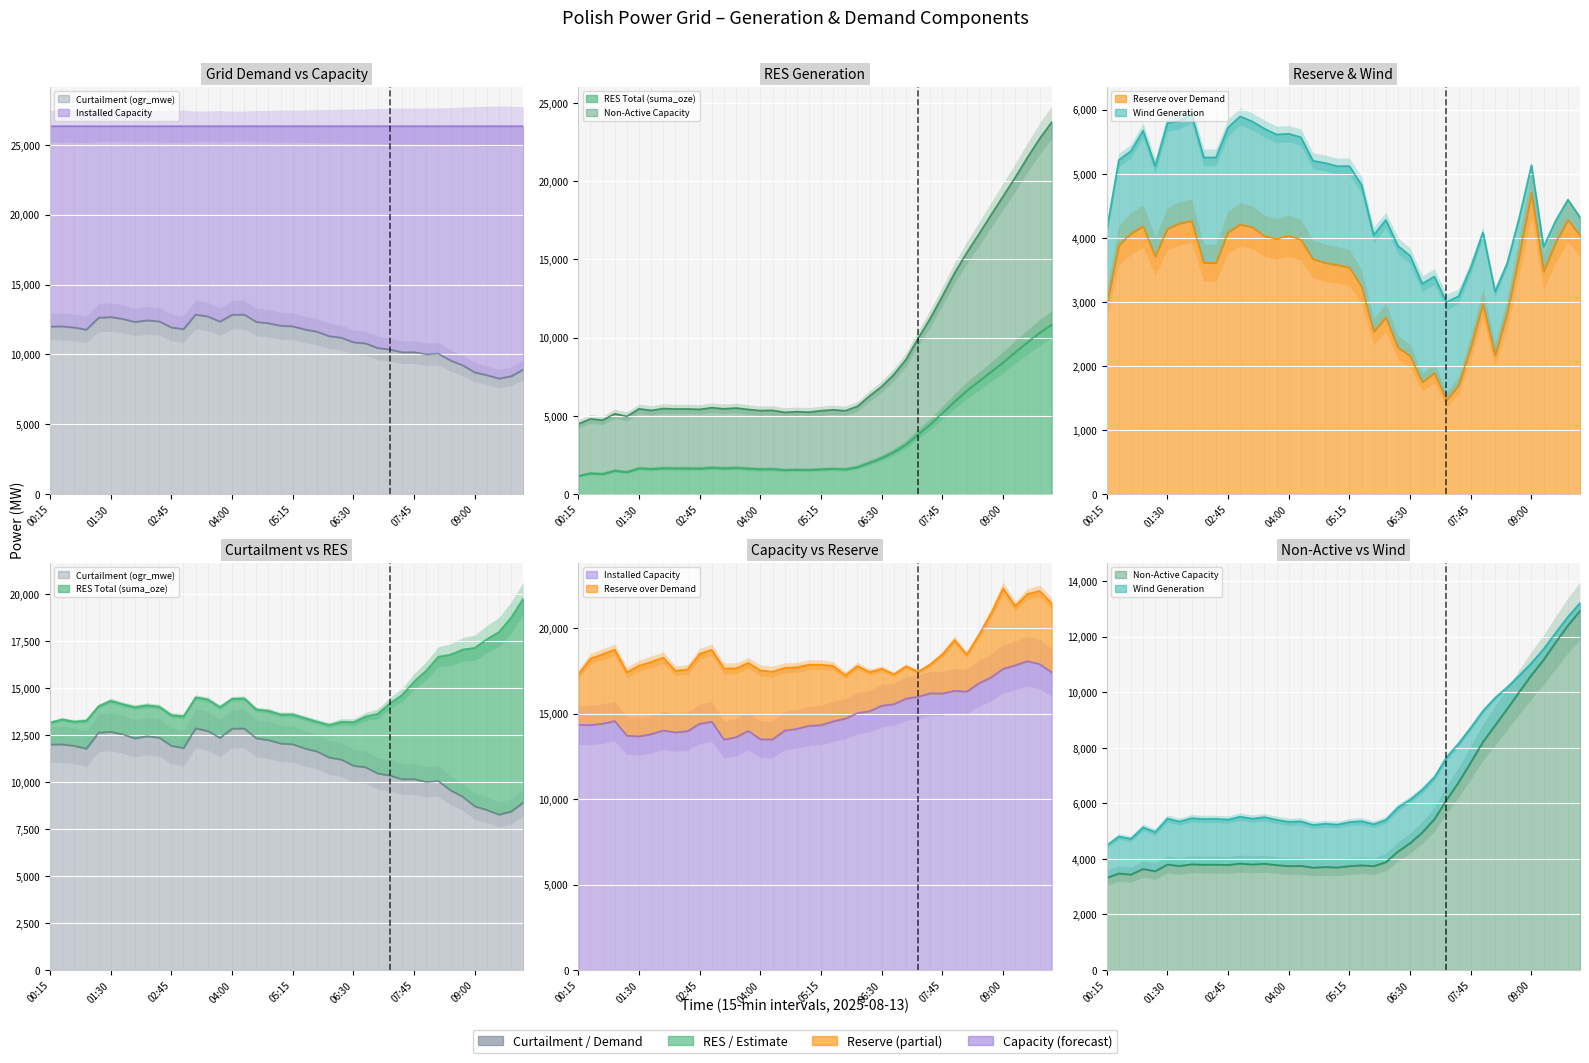

Count the number of categories in the chart.

40